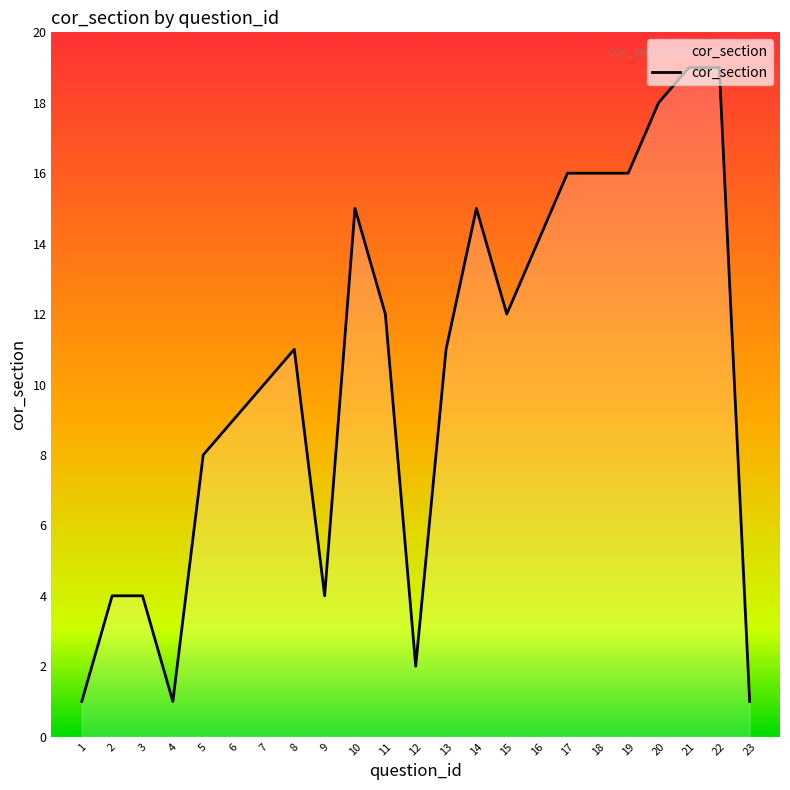

What is the change in value from 2 to 14?

+11